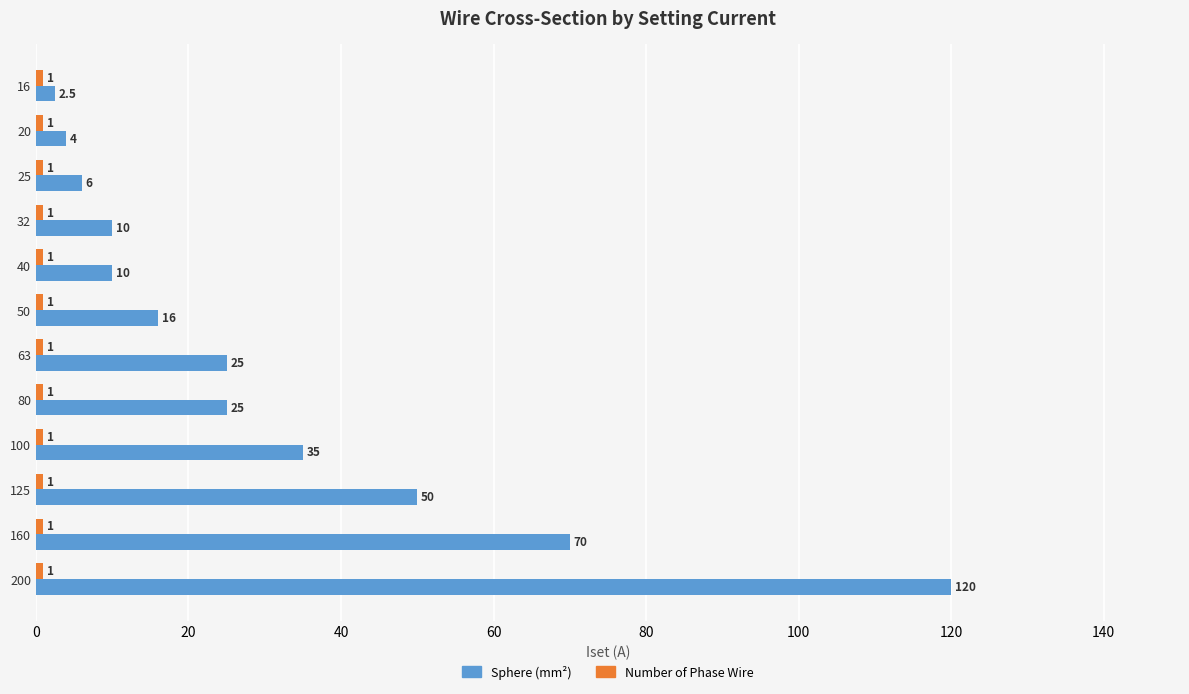

What is the total value across all series at 160?

71.0